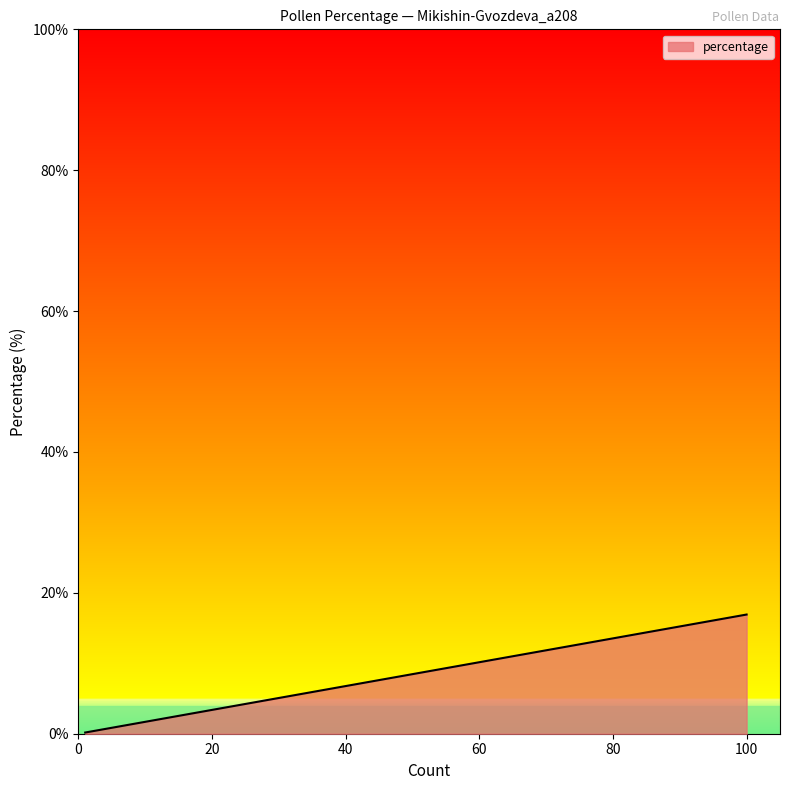

Does the chart have visible grid lines?

No